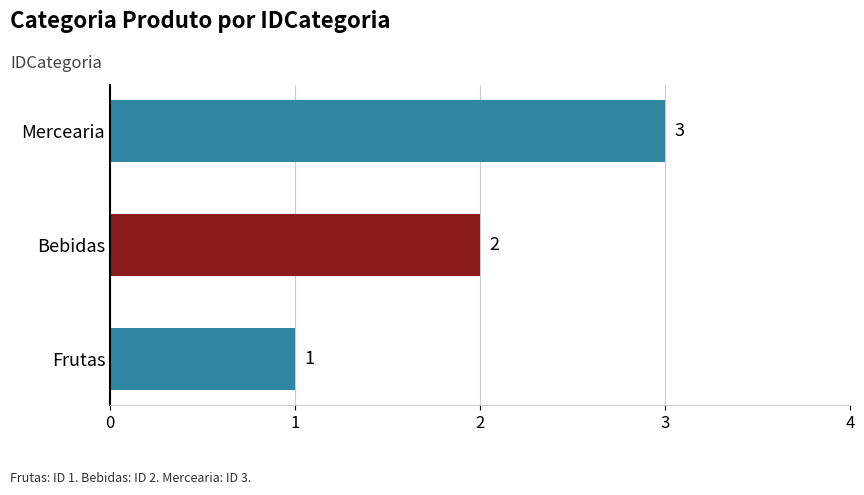

How many bars are there in total?

3